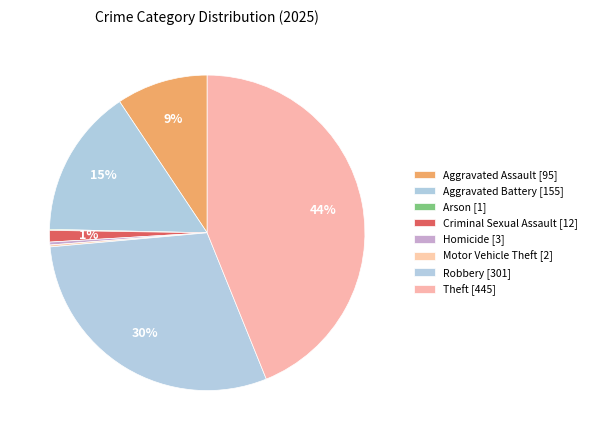

What is the change in value from Arson to Robbery?

+300